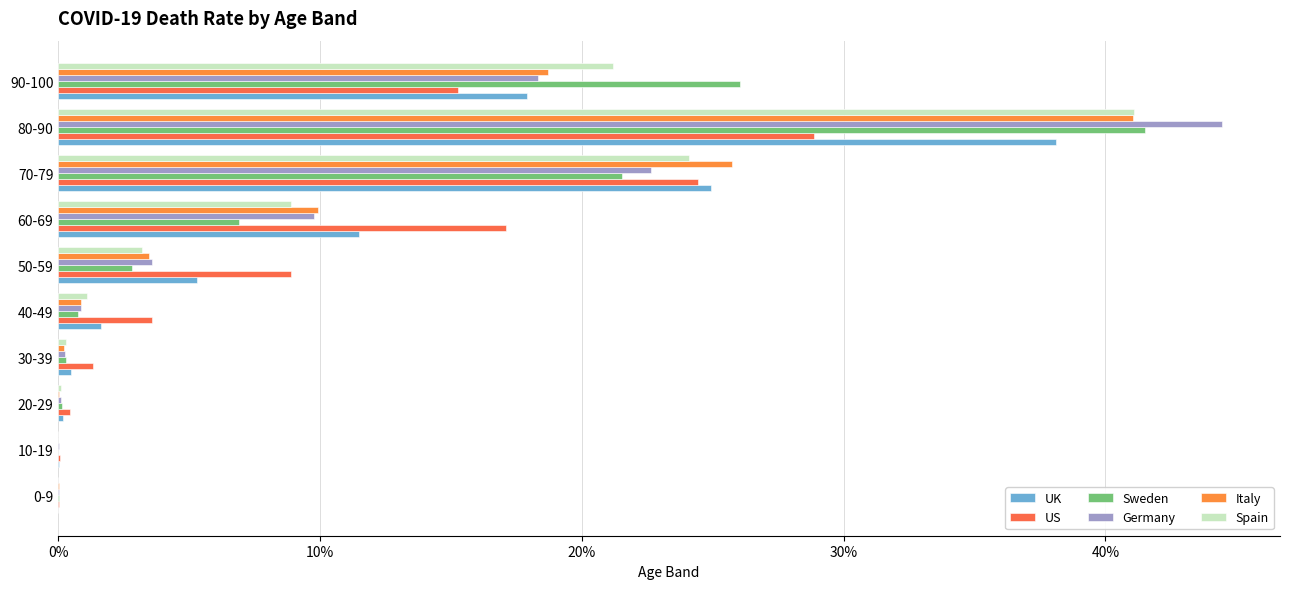

Are the bars horizontal?

Yes